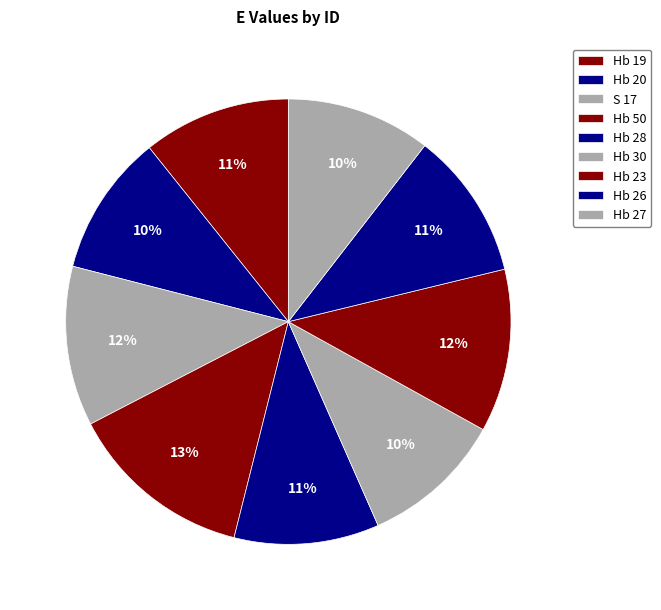

Which slice is the largest?

Hb 50